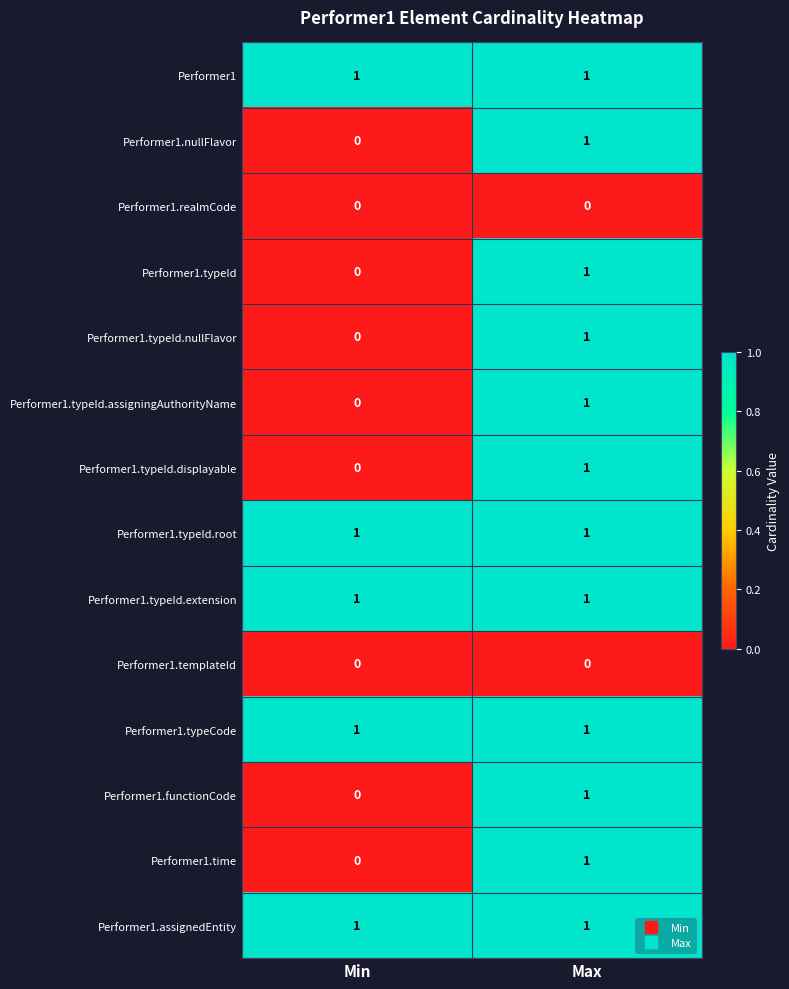

Reading left to right, what are all the values shown in this chart?

Performer1: Min=1	Max=1
Performer1.nullFlavor: Min=0	Max=1
Performer1.realmCode: Min=0	Max=0
Performer1.typeId: Min=0	Max=1
Performer1.typeId.nullFlavor: Min=0	Max=1
Performer1.typeId.assigningAuthorityName: Min=0	Max=1
Performer1.typeId.displayable: Min=0	Max=1
Performer1.typeId.root: Min=1	Max=1
Performer1.typeId.extension: Min=1	Max=1
Performer1.templateId: Min=0	Max=0
Performer1.typeCode: Min=1	Max=1
Performer1.functionCode: Min=0	Max=1
Performer1.time: Min=0	Max=1
Performer1.assignedEntity: Min=1	Max=1